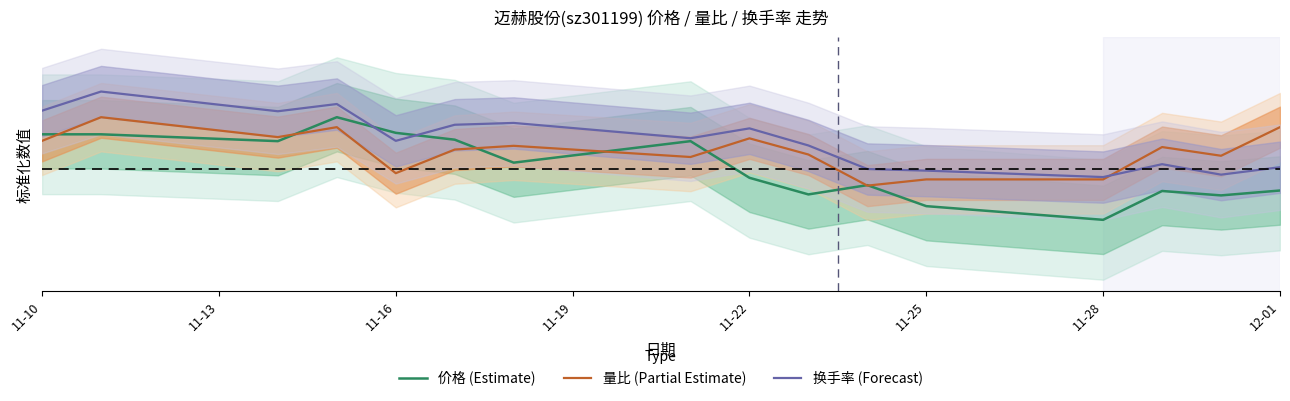

The value of 量比 (Partial Estimate) at 12-01 is 0.0. True or false?

False